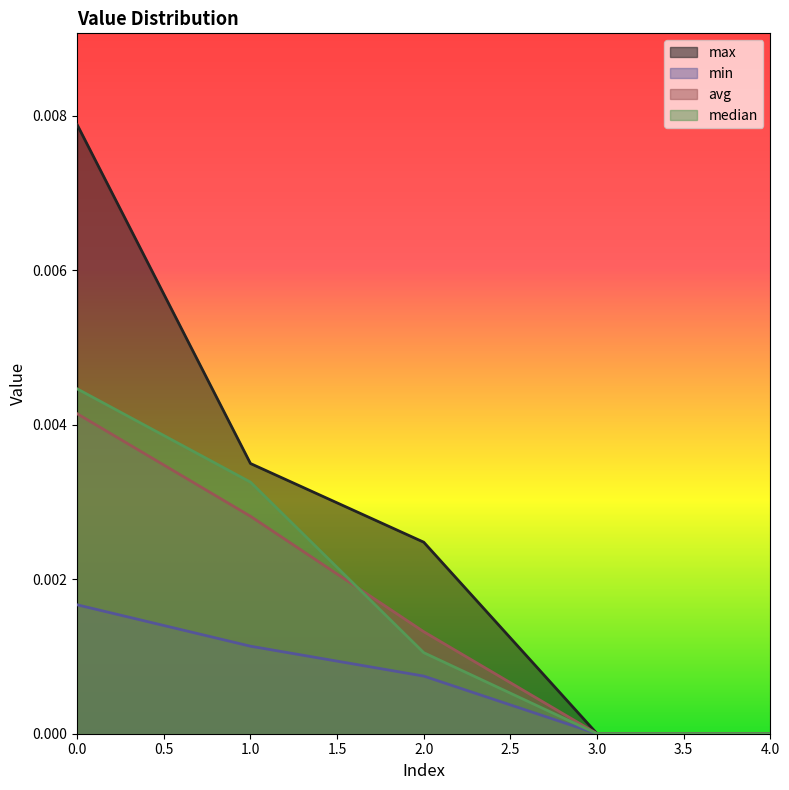

True or false: median and min cross at least once.

False